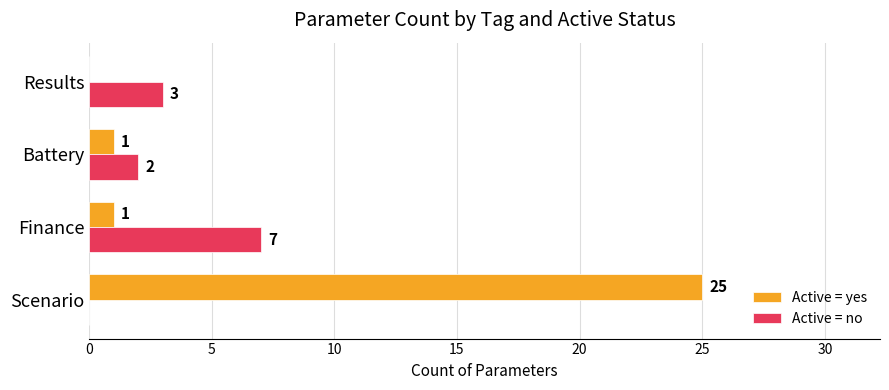

At which label does Active = no reach its peak?

Finance